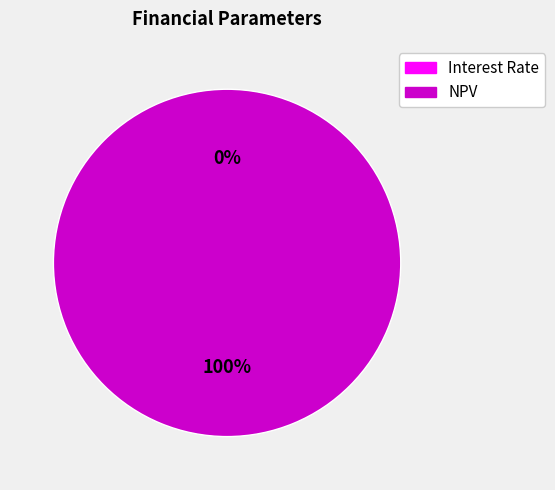

True or false: NPV accounts for 92% of the total.

False